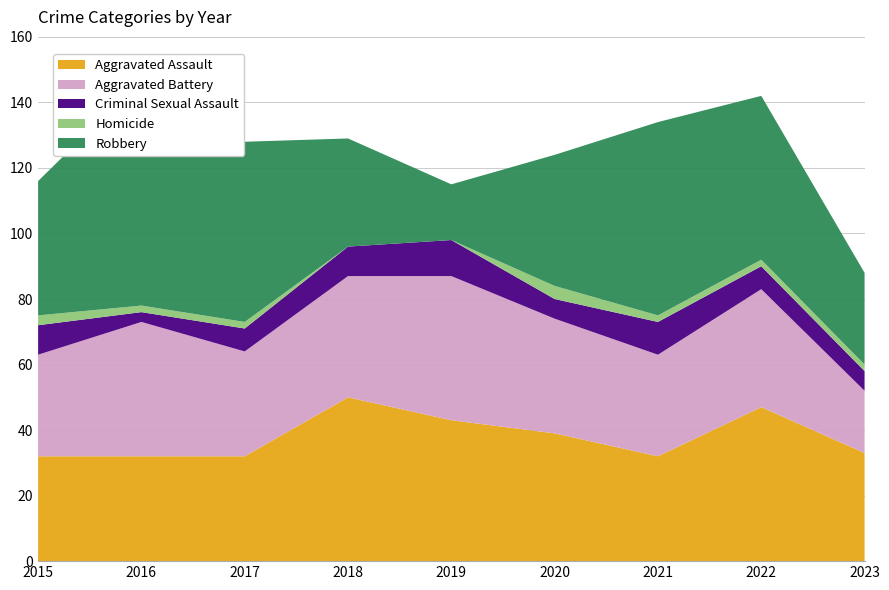

Reading left to right, extract all data points from this chart.

Aggravated Assault: 2015=32	2016=32	2017=32	2018=50	2019=43	2020=39	2021=32	2022=47	2023=33
Aggravated Battery: 2015=31	2016=41	2017=32	2018=37	2019=44	2020=35	2021=31	2022=36	2023=19
Criminal Sexual Assault: 2015=9	2016=3	2017=7	2018=9	2019=11	2020=6	2021=10	2022=7	2023=6
Homicide: 2015=3	2016=2	2017=2	2018=0	2019=0	2020=4	2021=2	2022=2	2023=2
Robbery: 2015=41	2016=69	2017=55	2018=33	2019=17	2020=40	2021=59	2022=50	2023=28